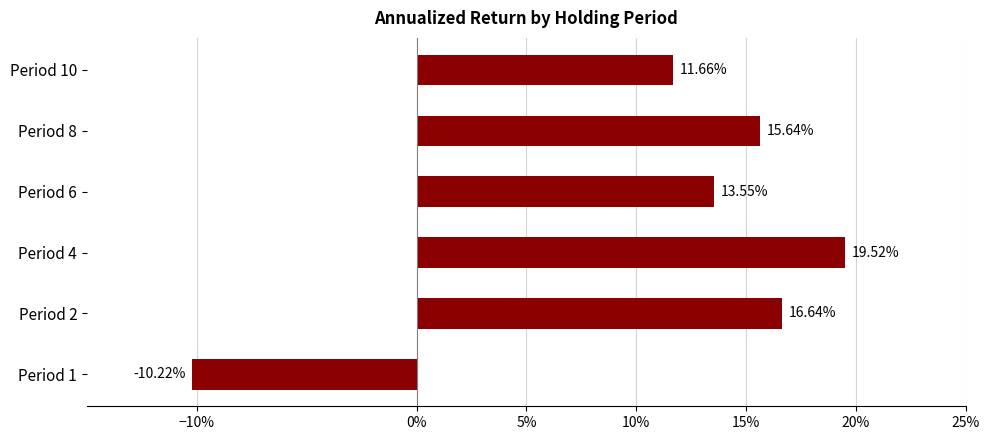

How many values are between 0 and 1?

5